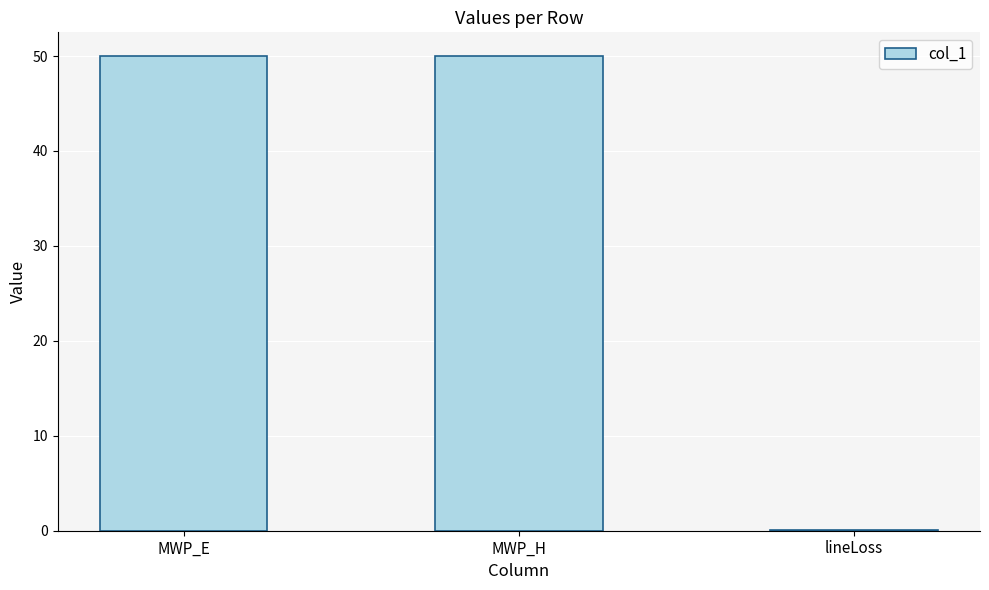

Reading right to left, what are all the values shown in this chart?

0.1	50.0	50.0